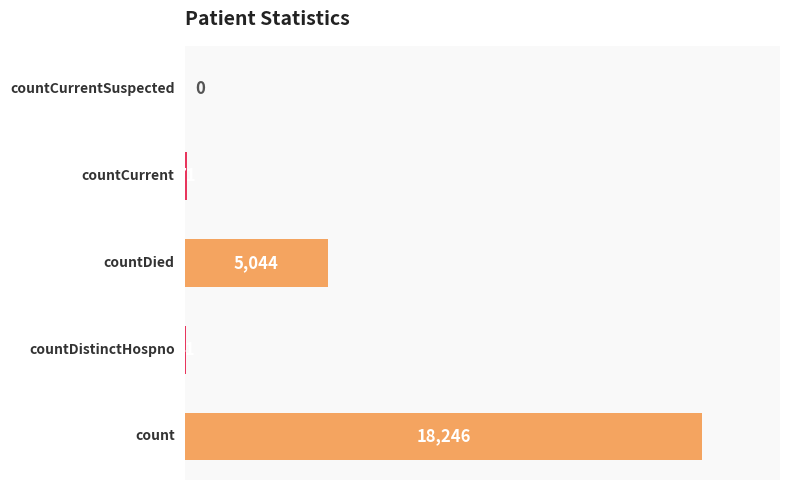

How many positive values are there?

4